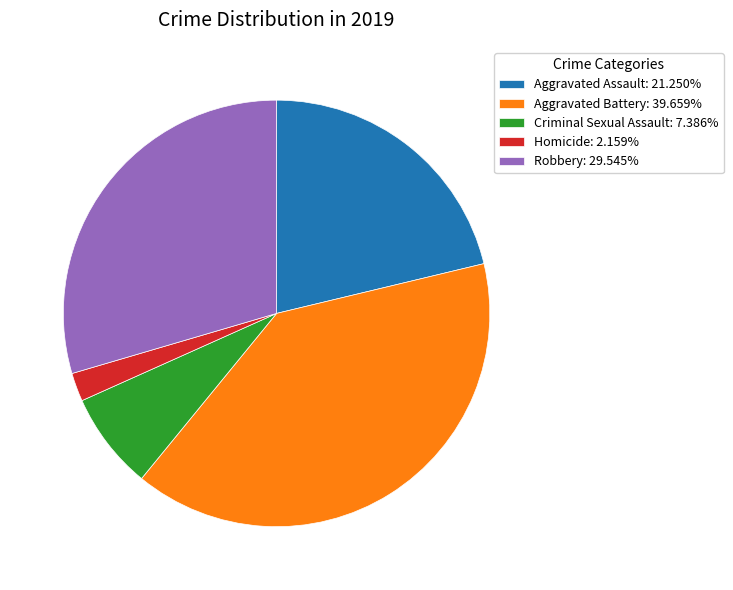

Is there a majority slice in this chart?

No